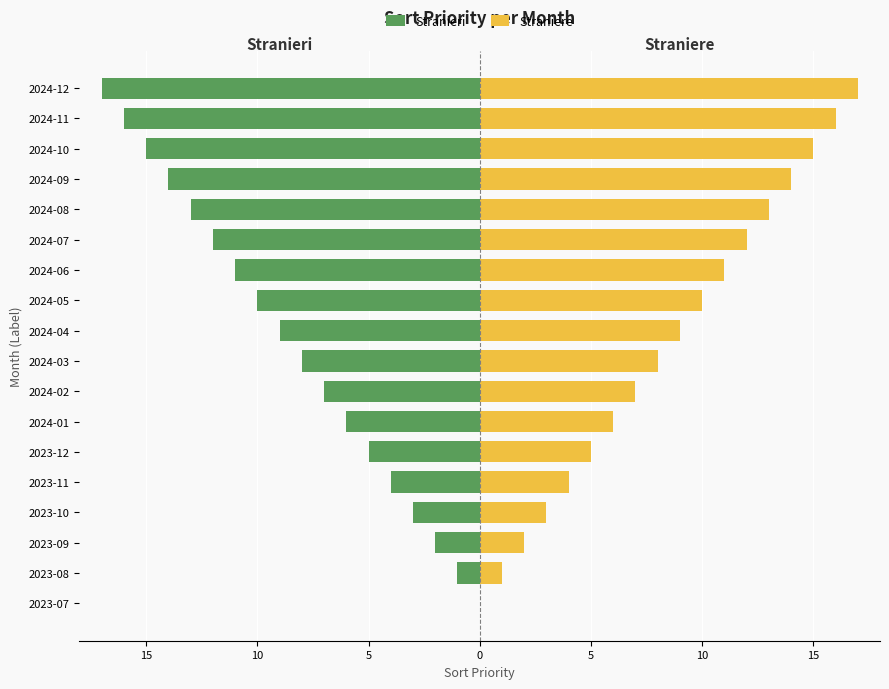

Which series changed the most between 2023-08 and 2023-10?

Stranieri